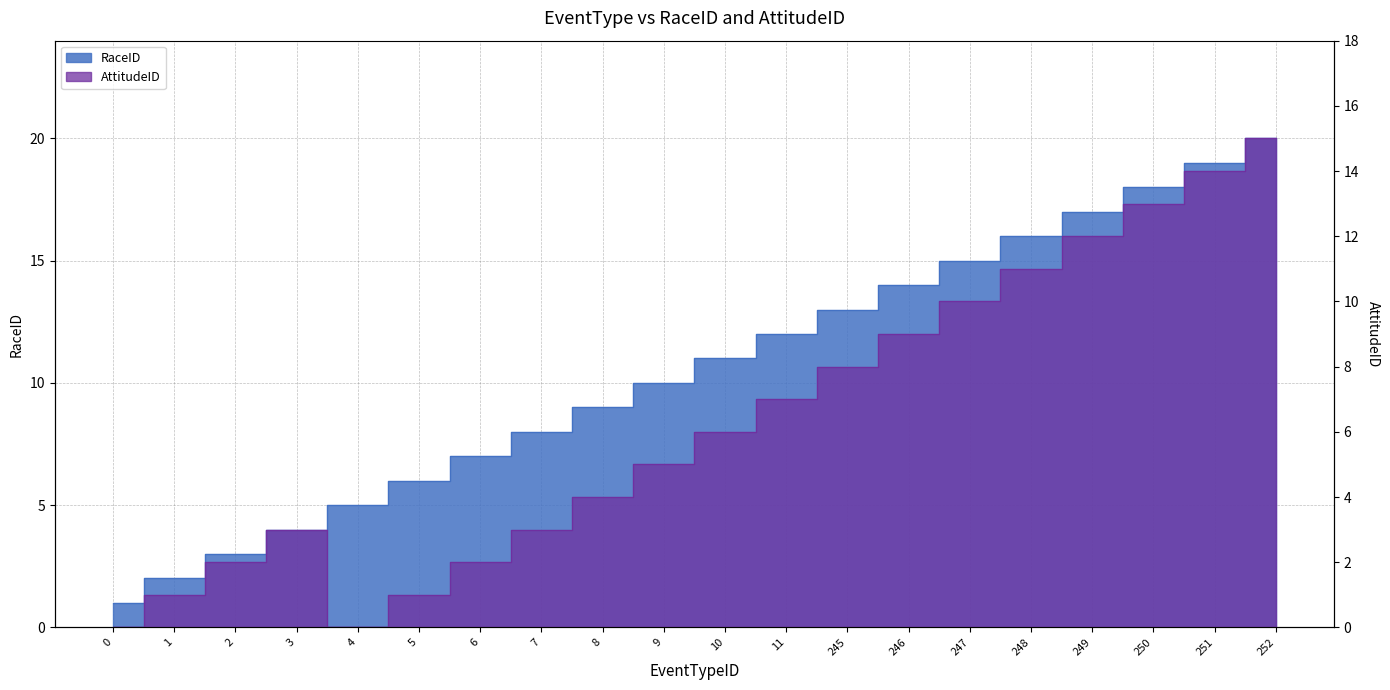

The value of RaceID at 251 is 19. True or false?

True